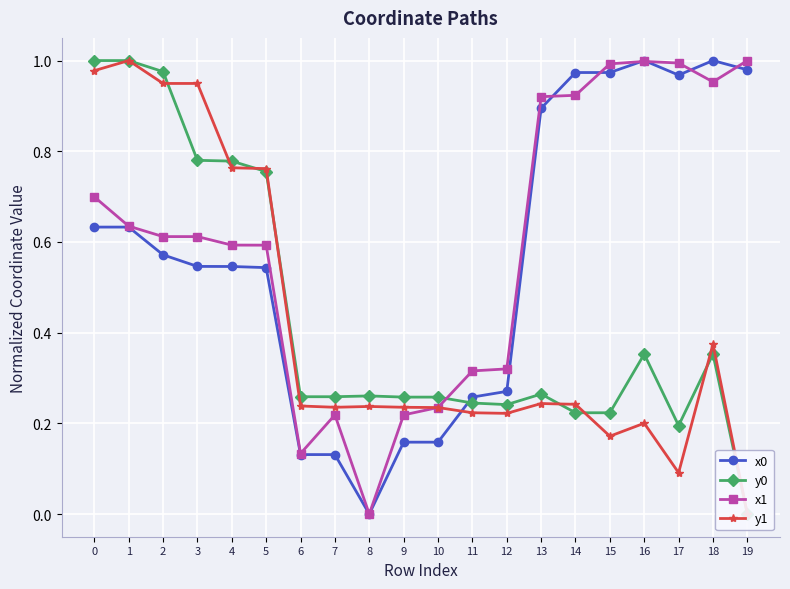

Where is the first local maximum for x1?

7